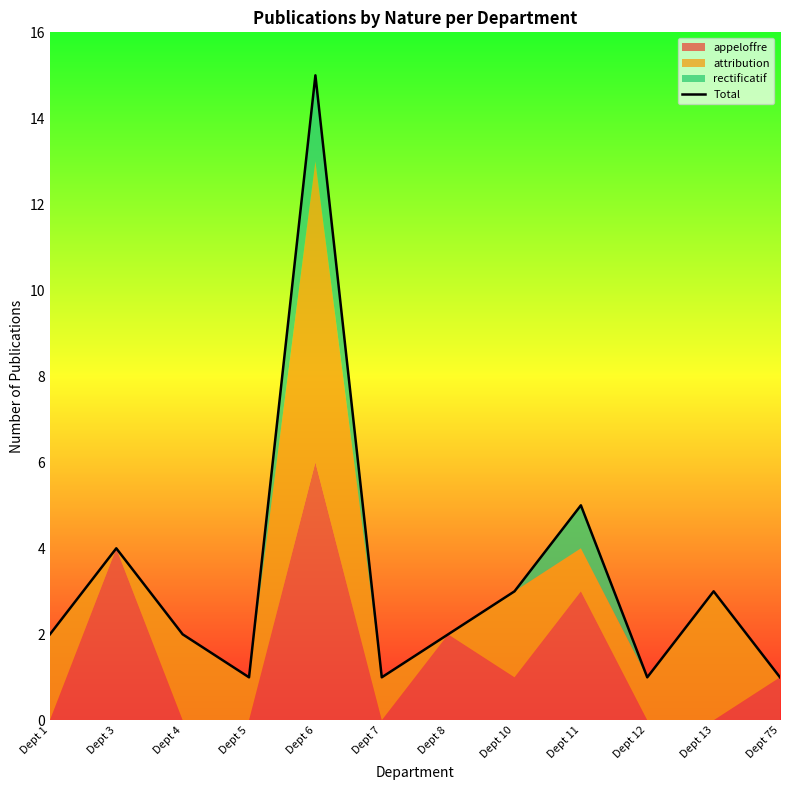

What is the change in value from Dept 7 to Dept 13?

+2